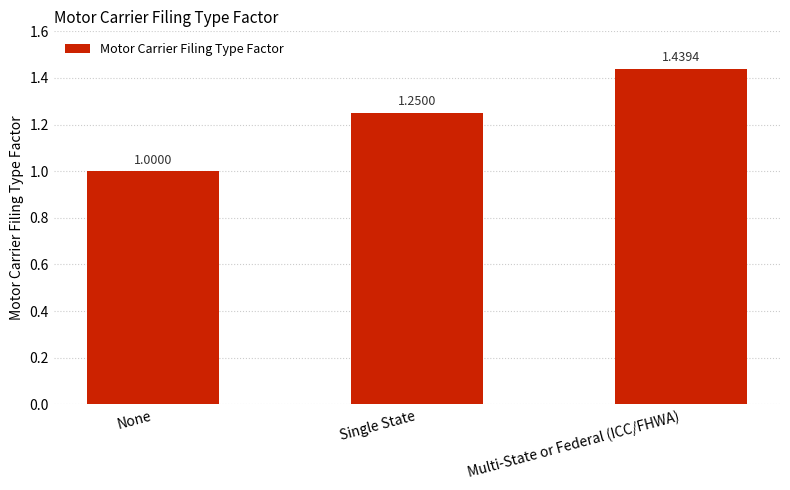

Between Multi-State or Federal (ICC/FHWA) and Single State, which is larger?

Multi-State or Federal (ICC/FHWA)